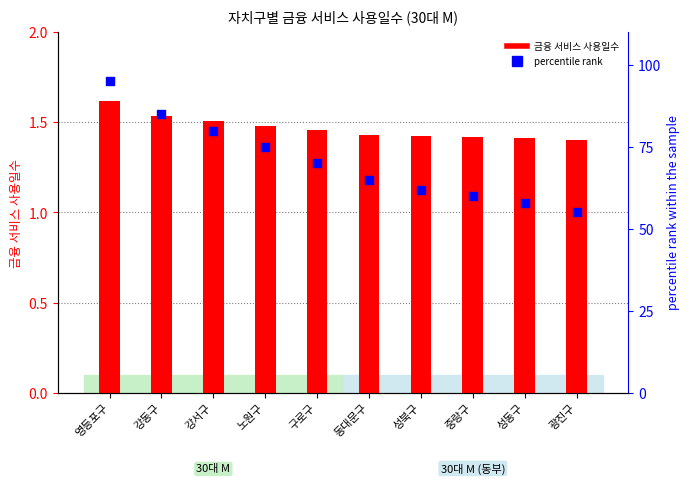

Which series has the widest spread of Y values?

percentile rank within the sample